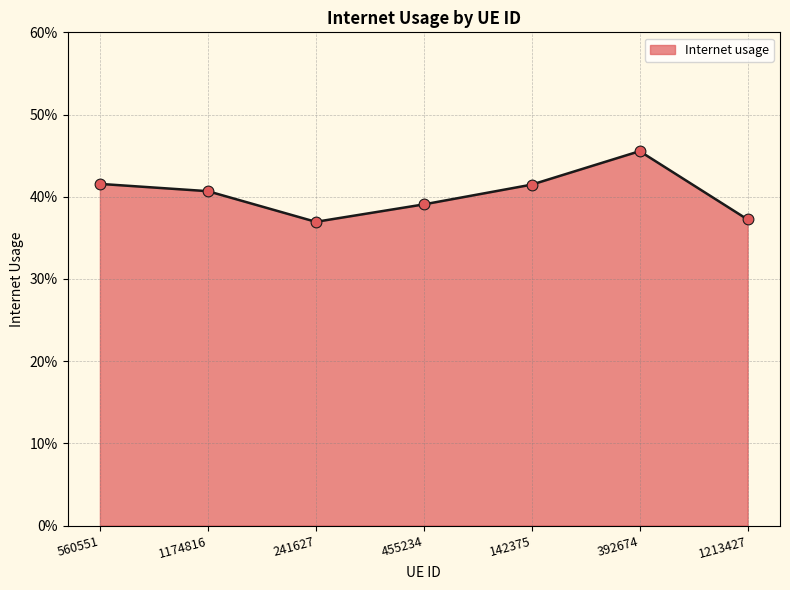

Is this an area chart (filled region under the line)?

Yes